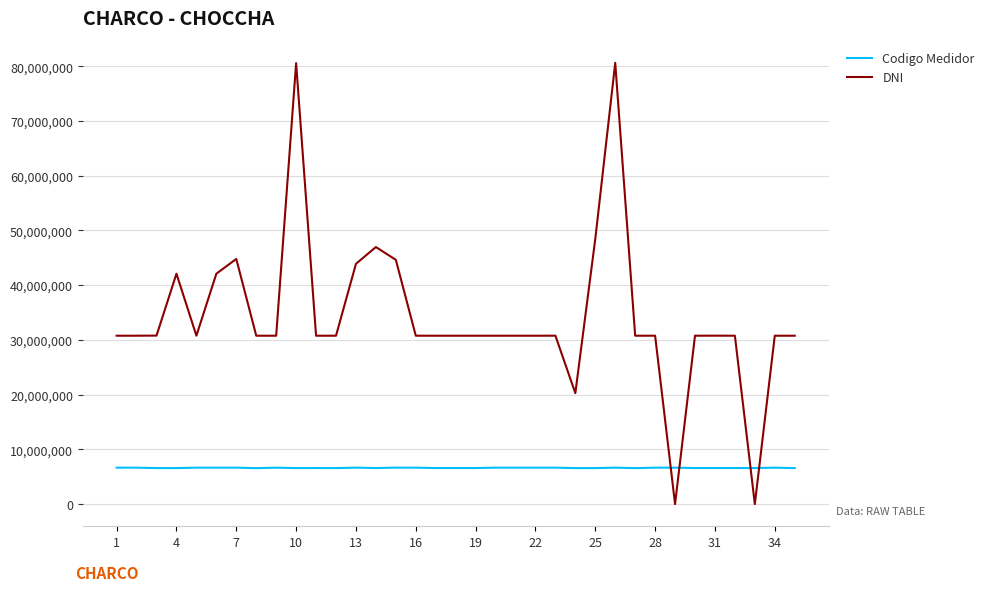

List the series in order of their peak value, lowest first.

Codigo Medidor, DNI